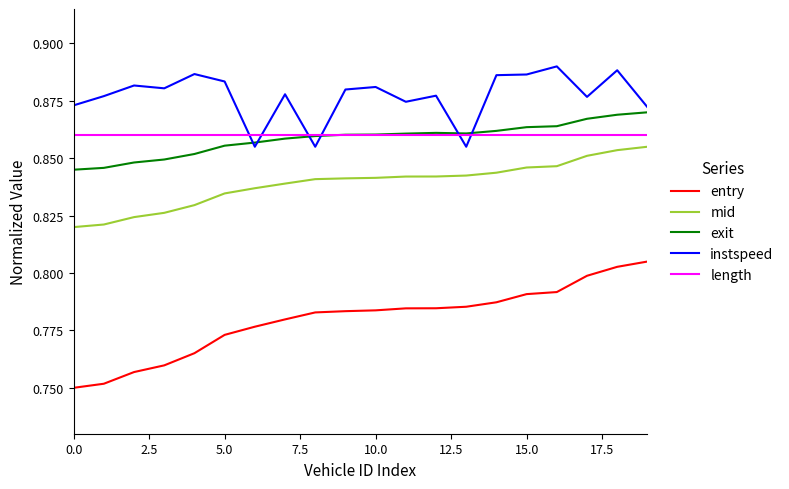

Which series has the widest spread of values?

entry